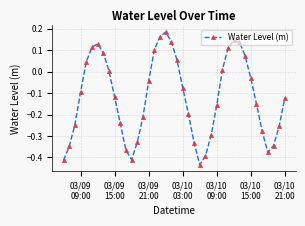

How many series are shown in this chart?

1